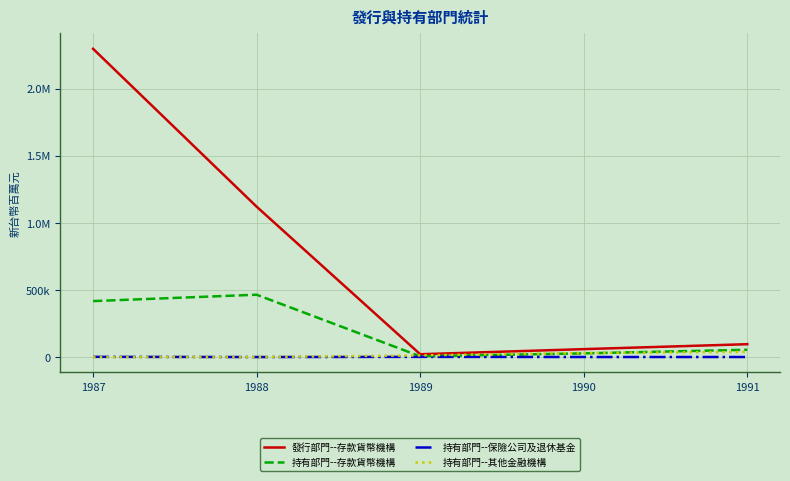

Which series changed the most between 1988 and 1990?

發行部門--存款貨幣機構